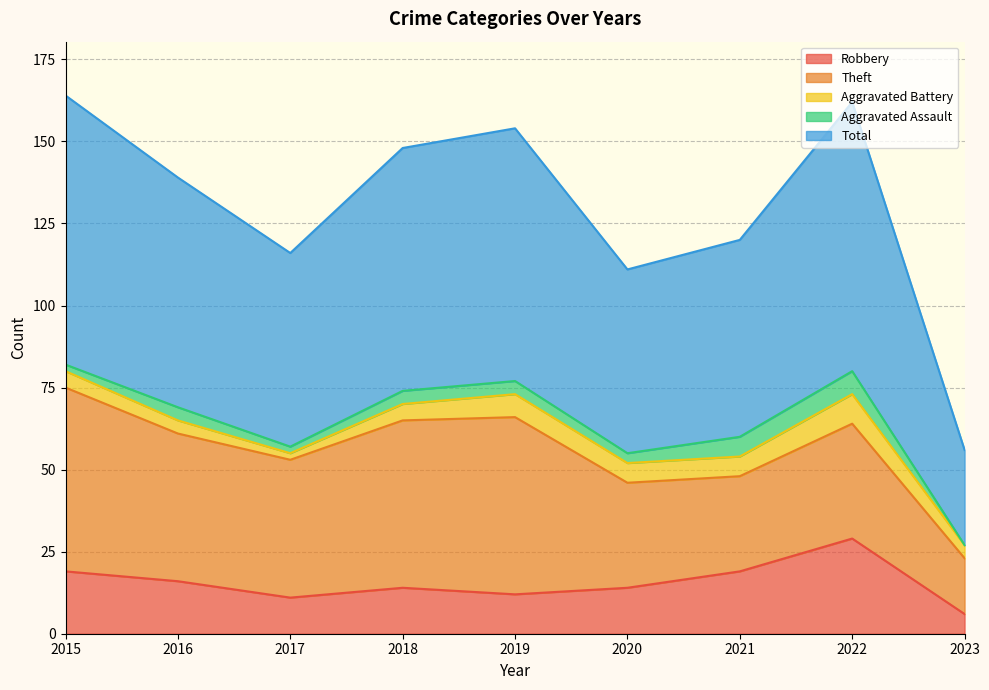

True or false: Robbery has a value of 19 at 2021.

True